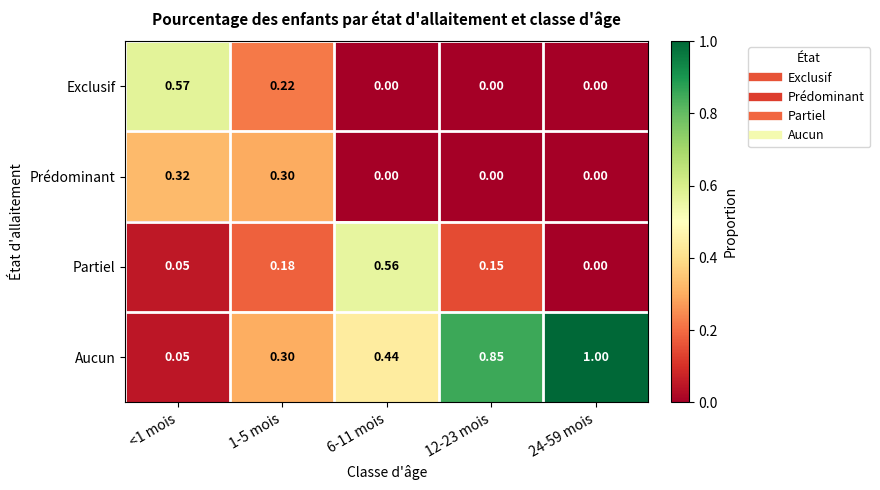

Is the value of Exclusif at 6-11 mois greater than the value of Partiel at <1 mois?

No